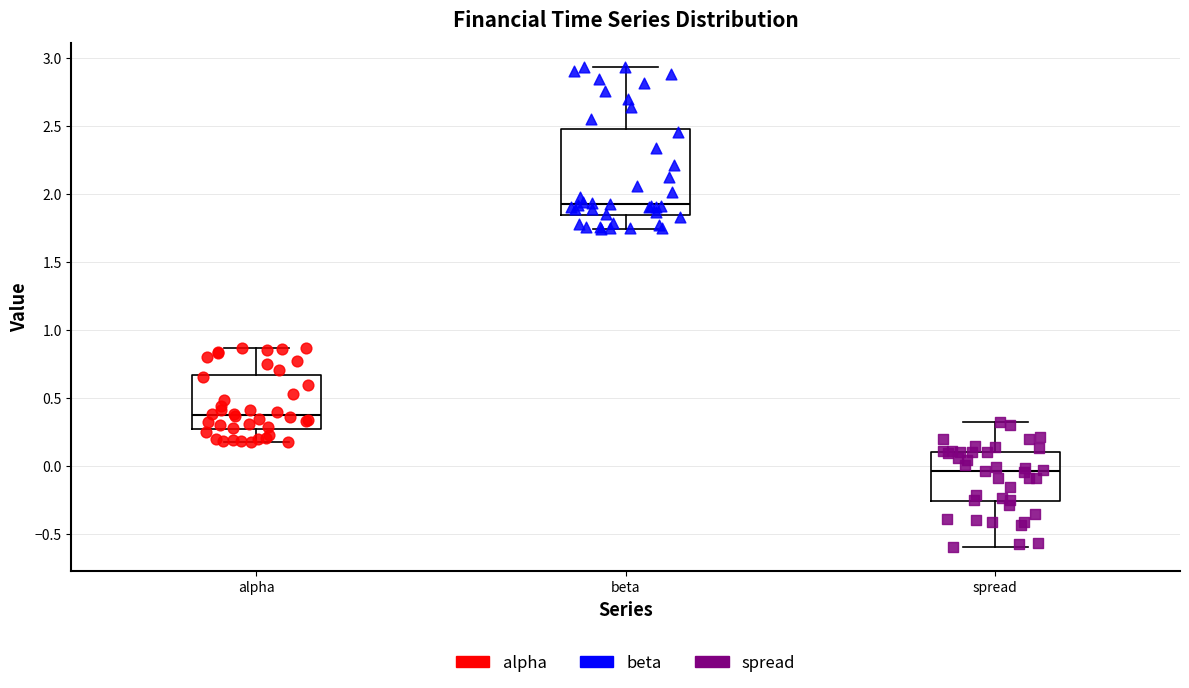

Which box's median line is the highest?

beta